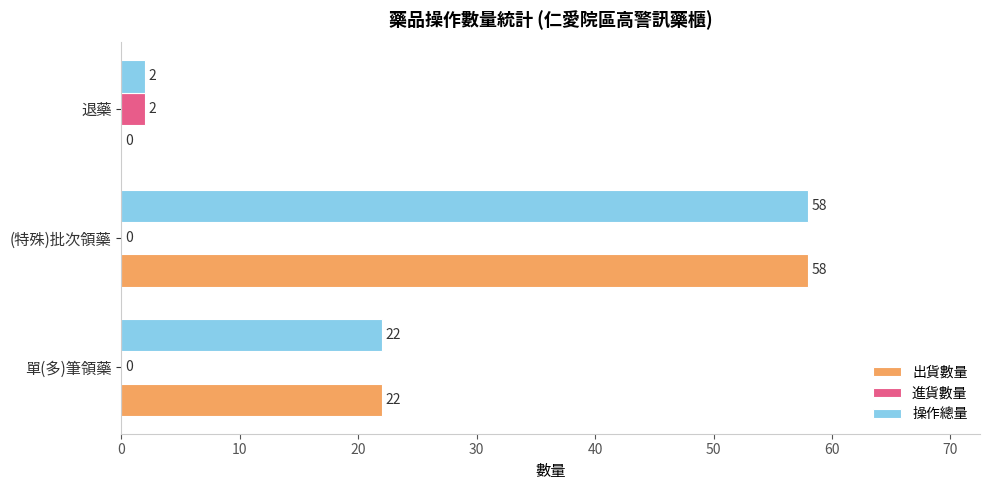

At which category is the sum across all series the highest?

(特殊)批次領藥